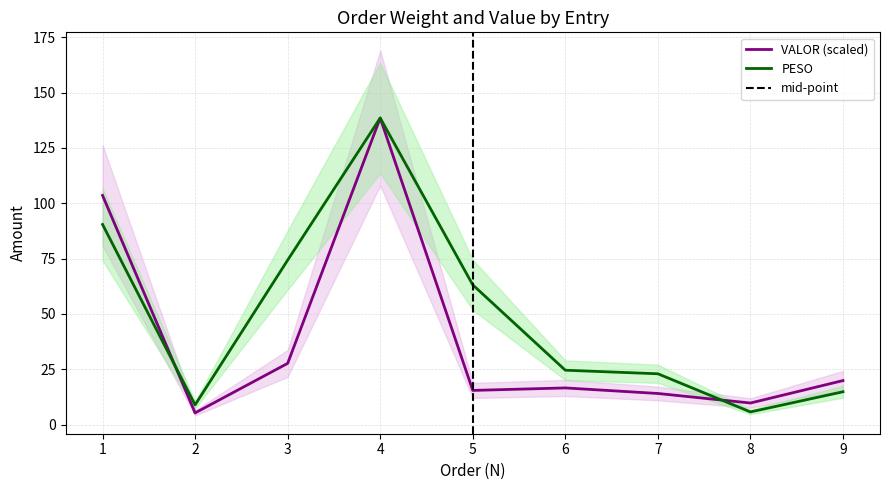

Which series has the largest total across all categories?

PESO